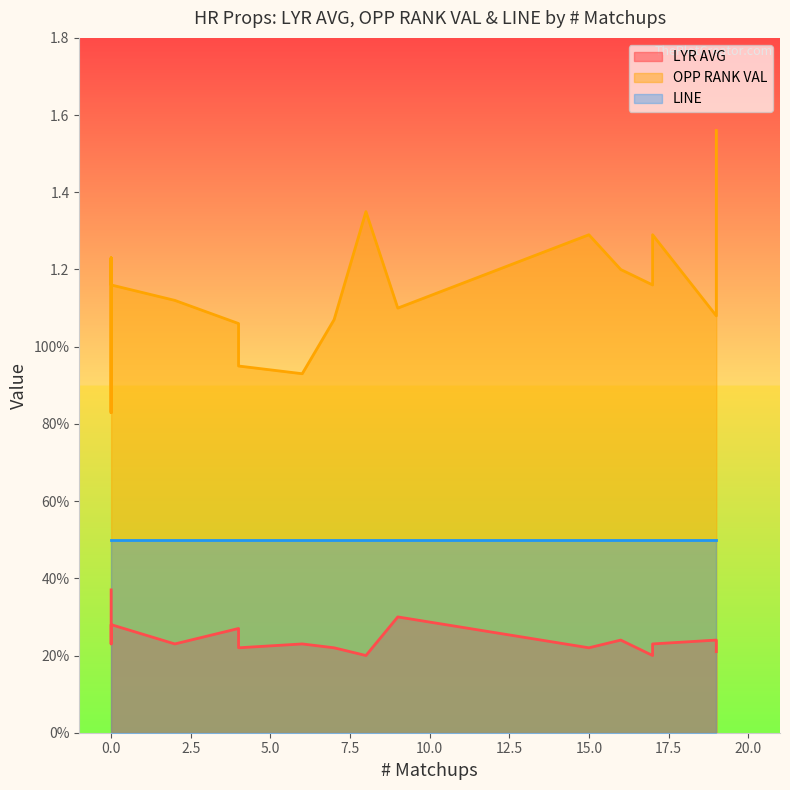

What is the value of the OPP RANK VAL point at the 9th from the left?

1.1